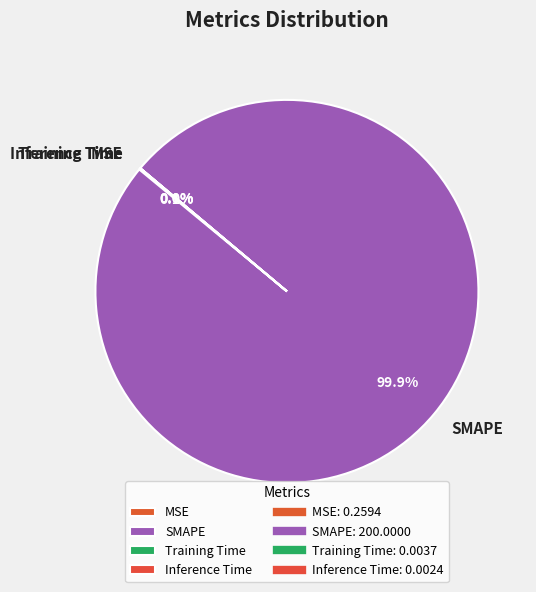

What is the largest slice in the pie chart?

SMAPE